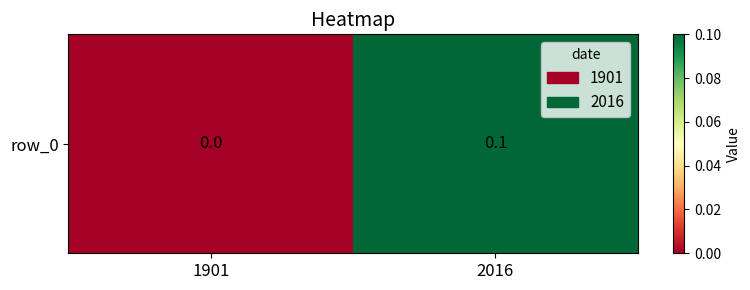

What is the average value?

0.1